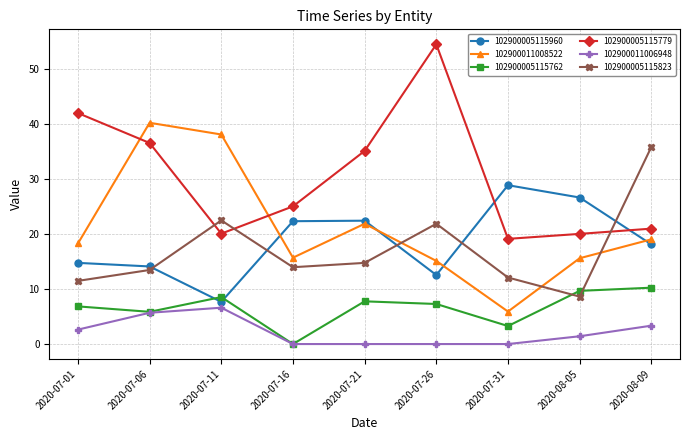

At which category does 102900011008522 reach its first local valley?

2020-07-16